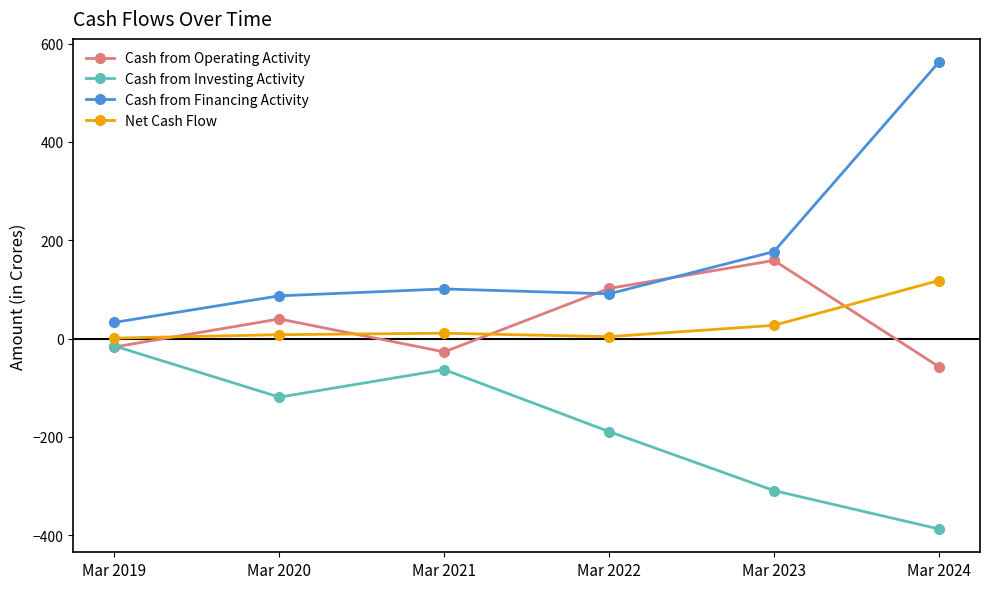

True or false: Net Cash Flow and Cash from Investing Activity cross at least once.

False